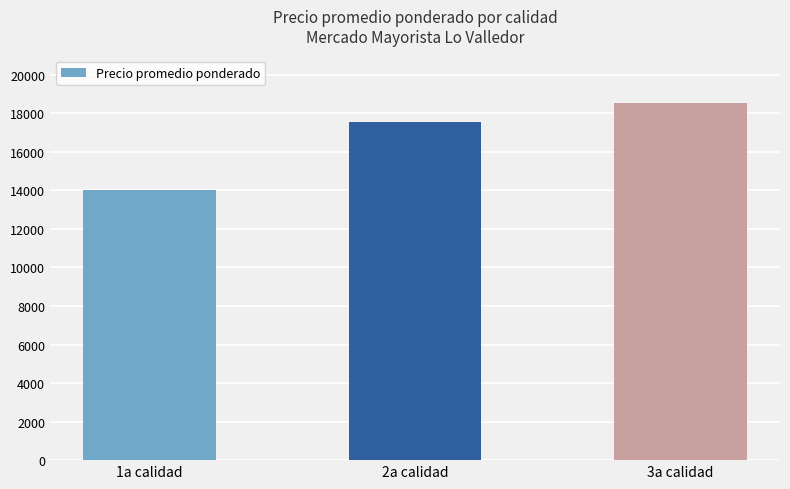

What is the difference between the values at 1a calidad and 2a calidad?

3554